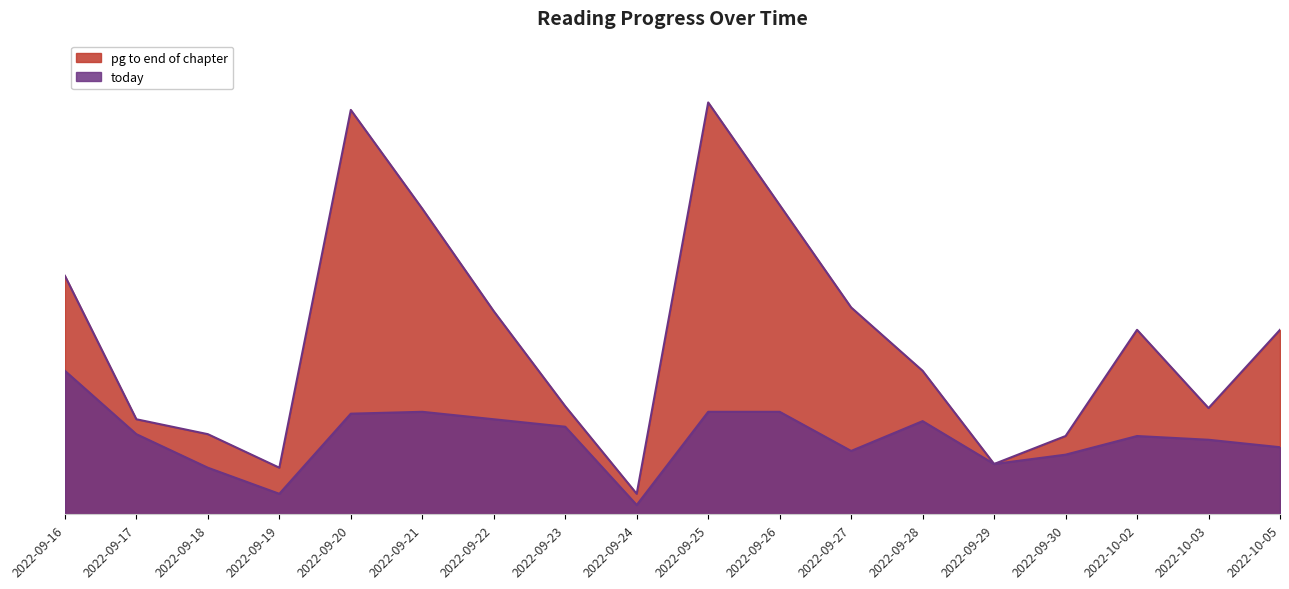

How many lines are shown in the chart?

2